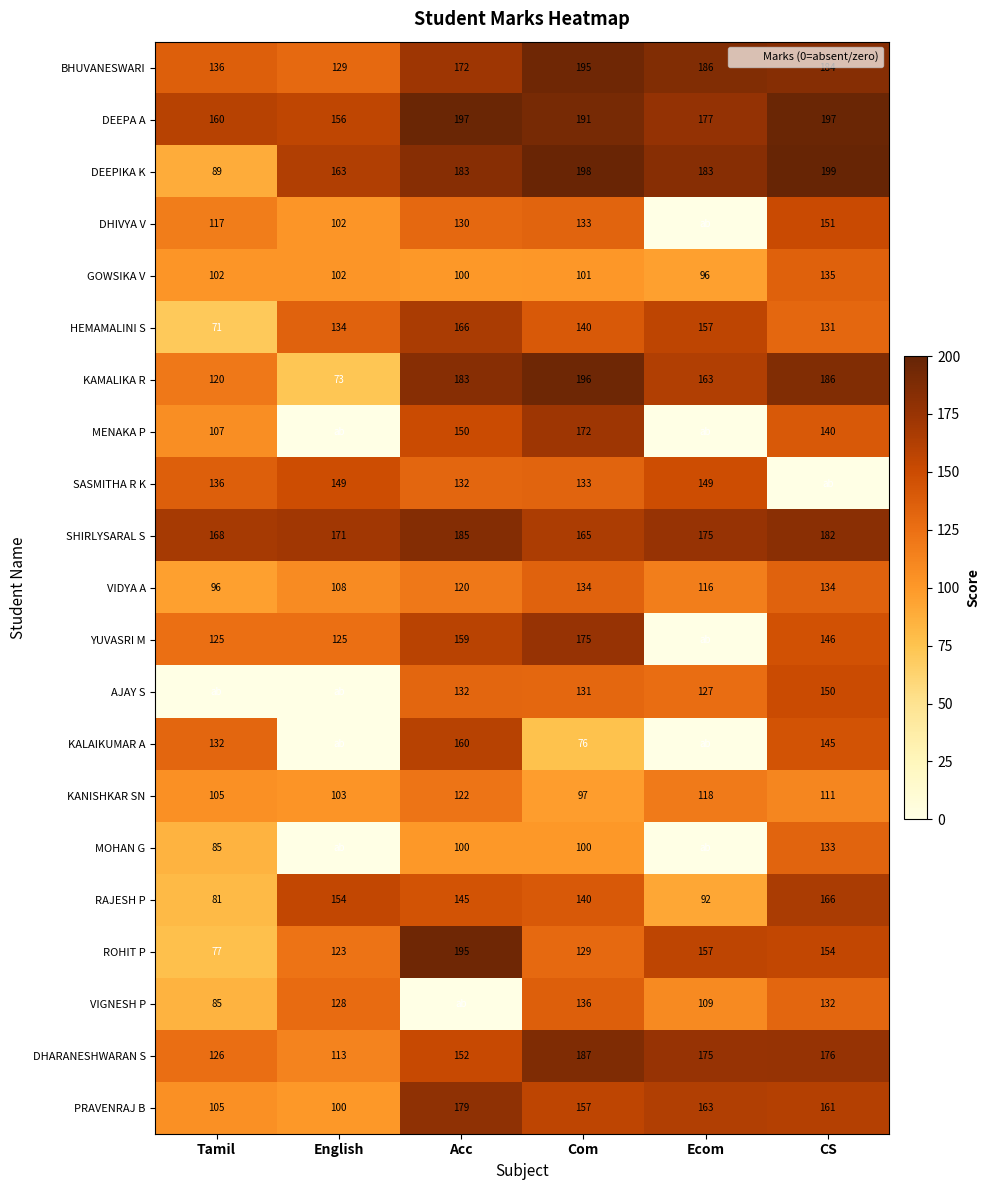

What value does the RAJESH P series have at CS?

166